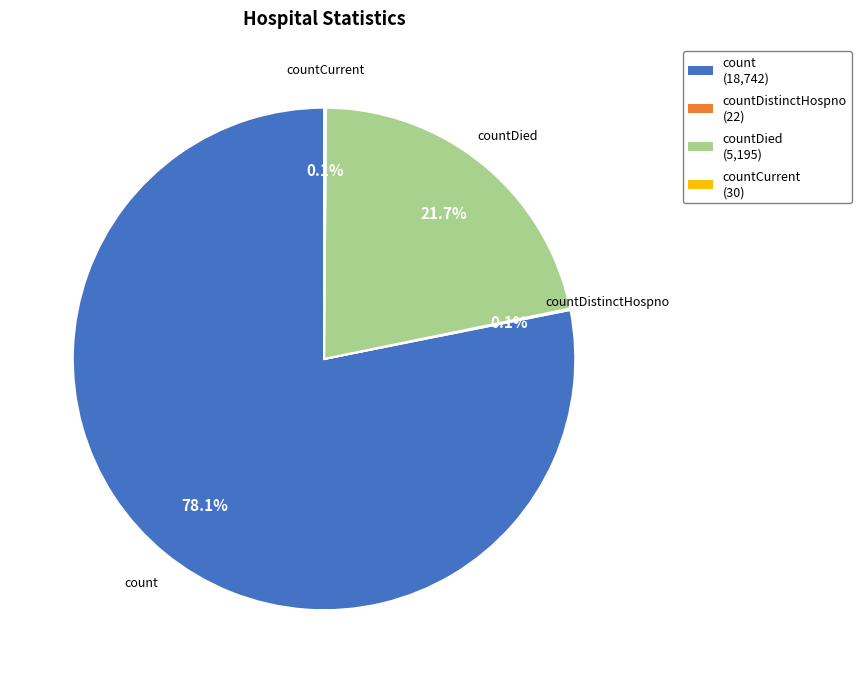

Is there a majority slice in this chart?

Yes